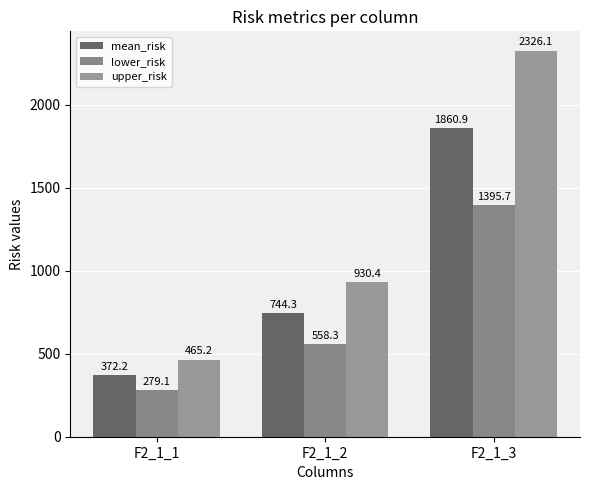

At which category is the sum across all series the highest?

F2_1_3